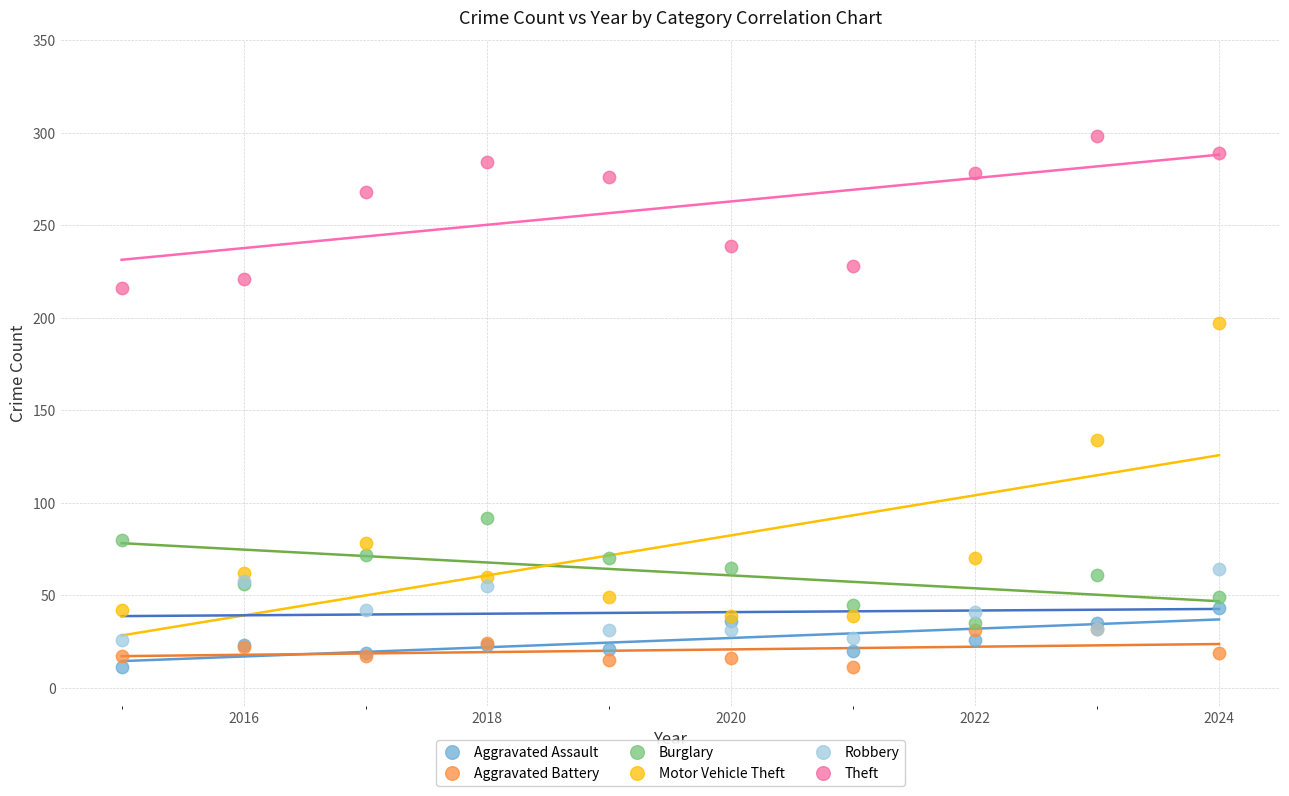

Which series has the largest Y range (max minus min)?

Motor Vehicle Theft